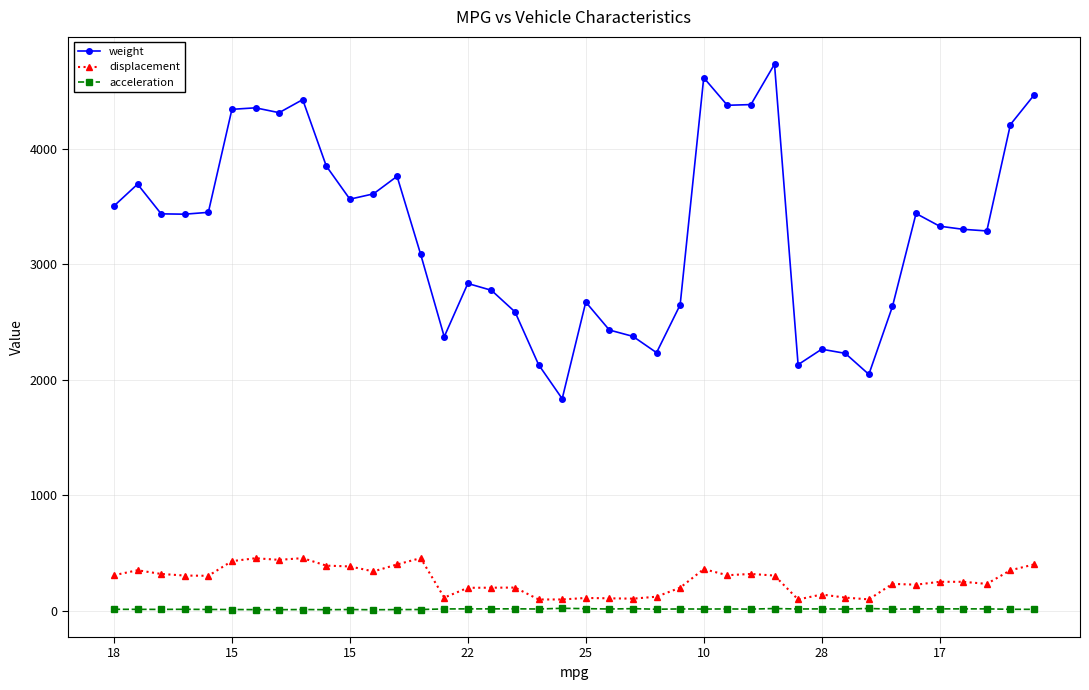

What is the value of the weight point at the 5th from the left?

3449.0